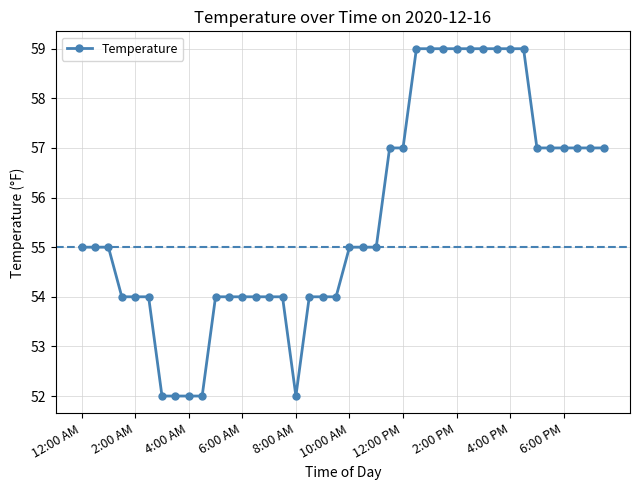

What is the average value?

56